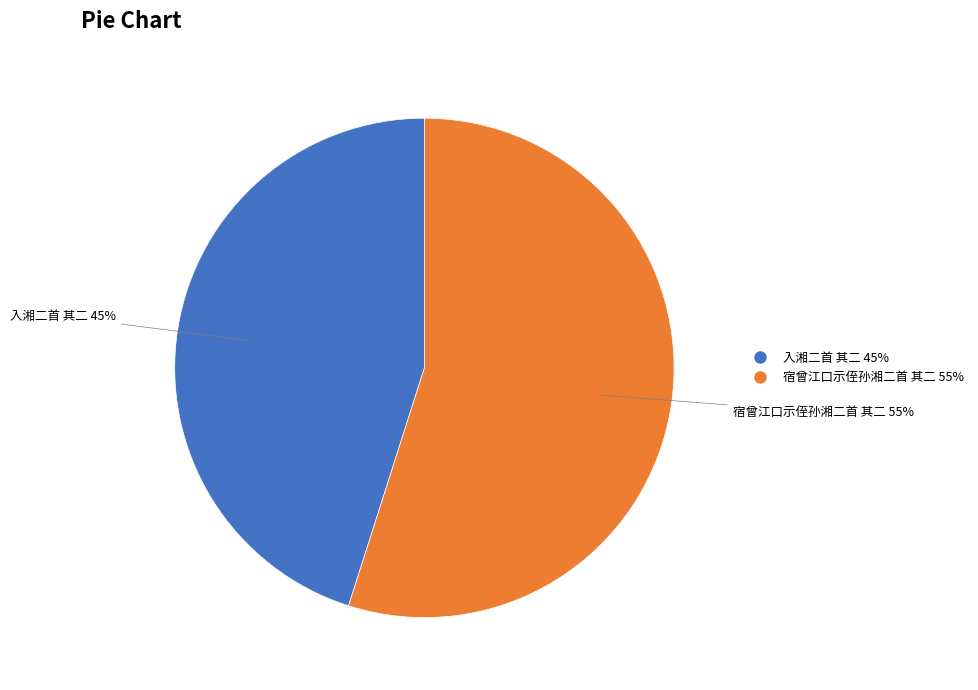

Does 宿曾江口示侄孙湘二首 其二 represent more than half of the total?

Yes